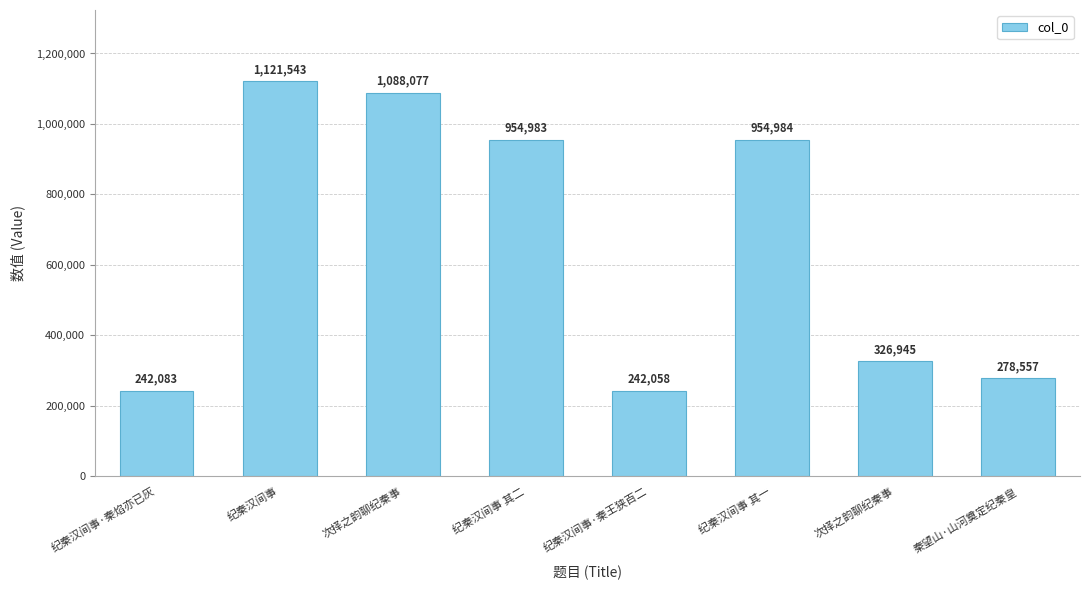

How many values are below 954983?

4